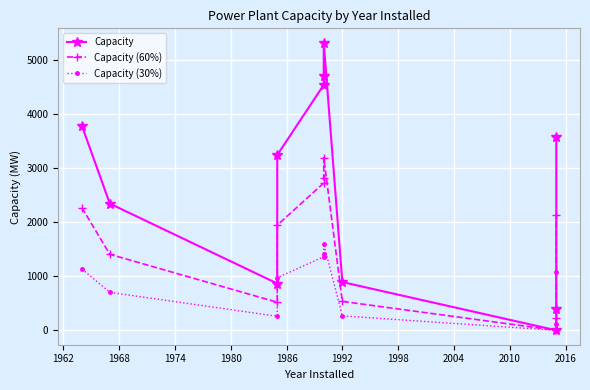

True or false: Capacity and Capacity (30%) intersect in this chart.

False